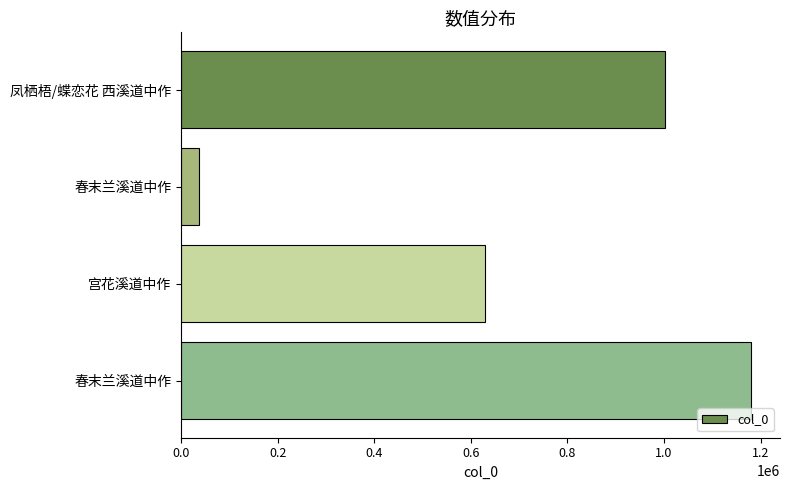

Are the bars horizontal?

Yes